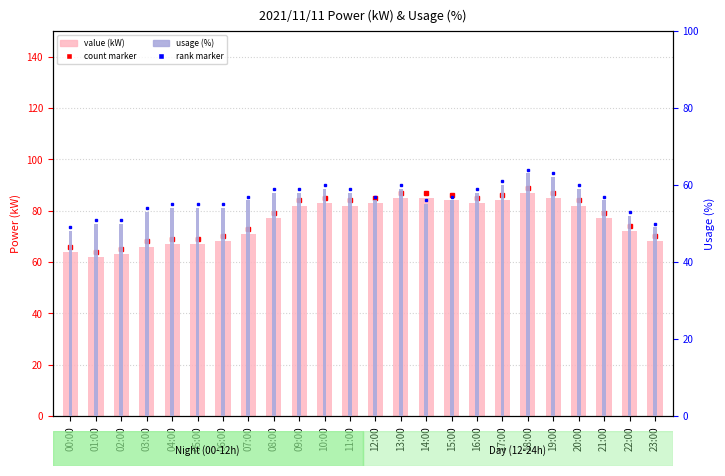

What is the minimum value shown in the chart?

48